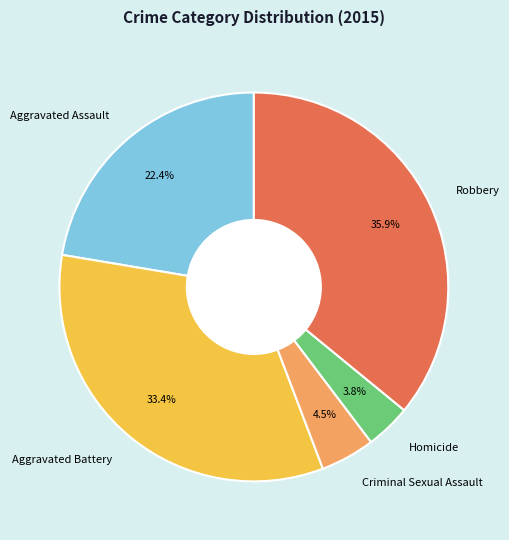

How many segments does this pie chart have?

5